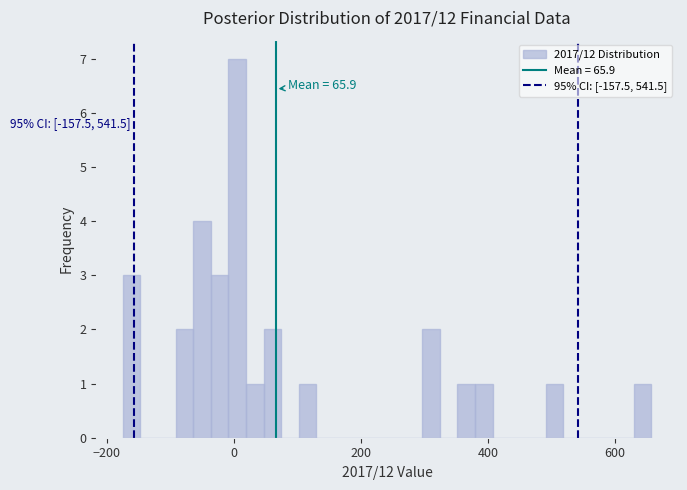

Read against the x-axis, roughly where is the centre of the tallest bar?

0